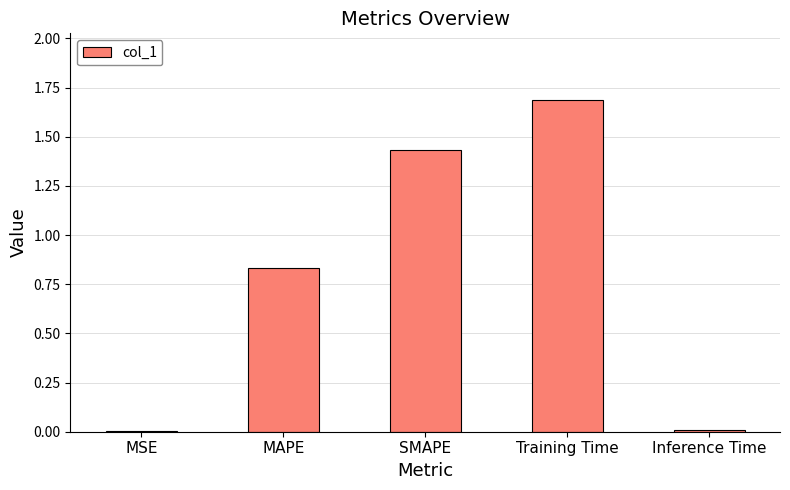

What is the sum of all values?

4.0